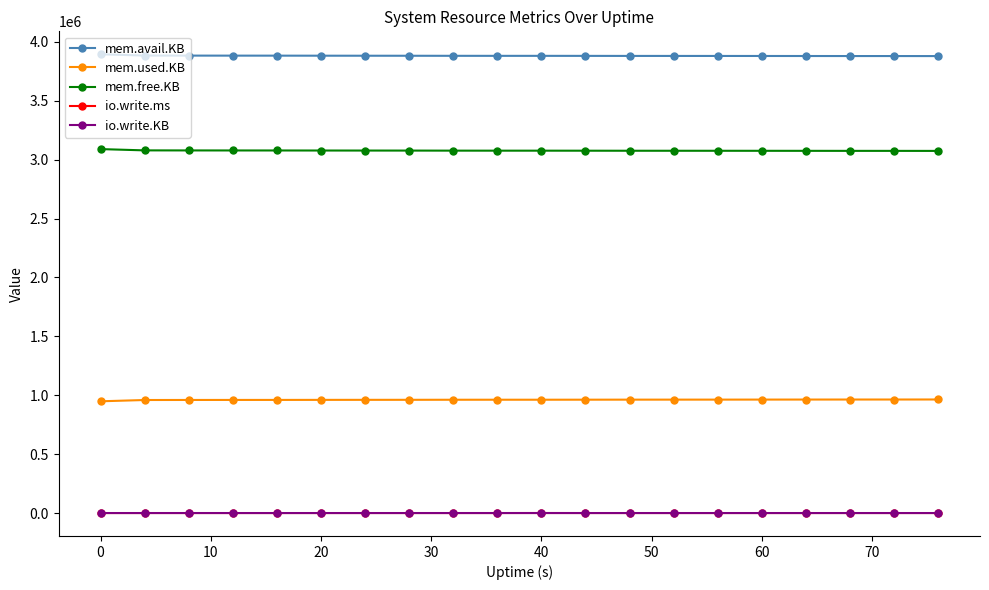

Which series has the largest total across all categories?

mem.avail.KB